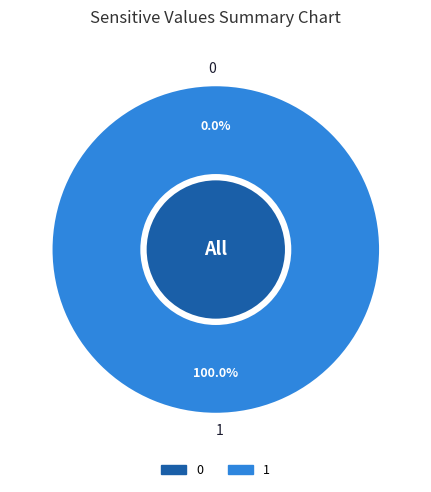

To the nearest percent, what is the difference between the largest and smallest slice percentages?

100%